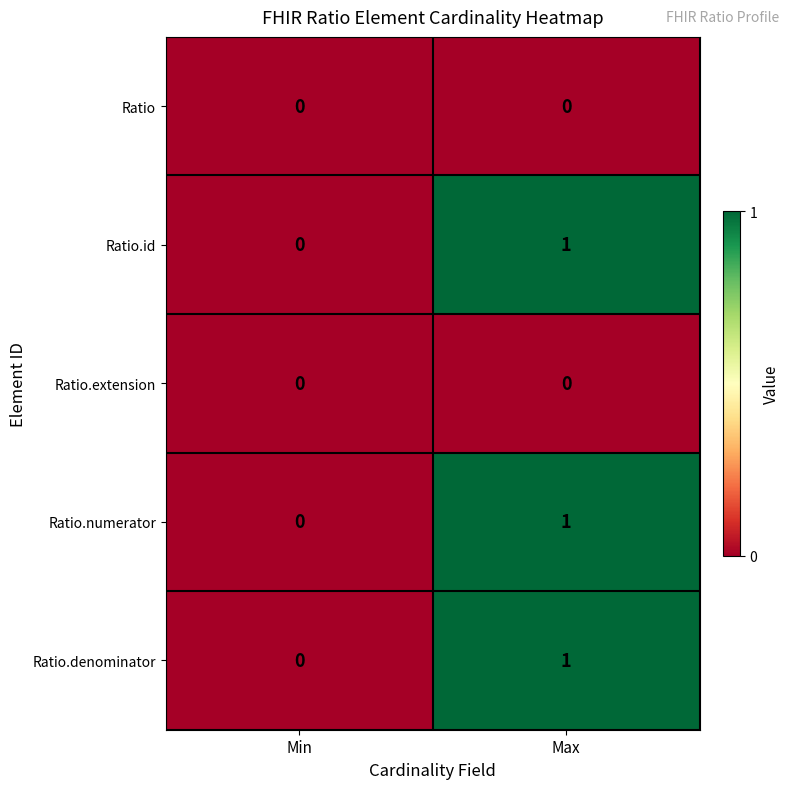

The value of Ratio.denominator at Min is -1. True or false?

False